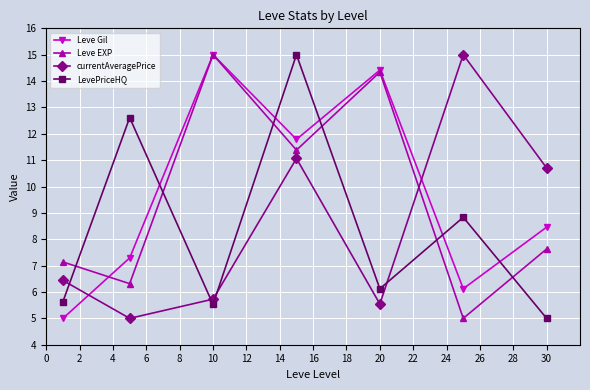

At how many categories does at least one series exceed 12?

5